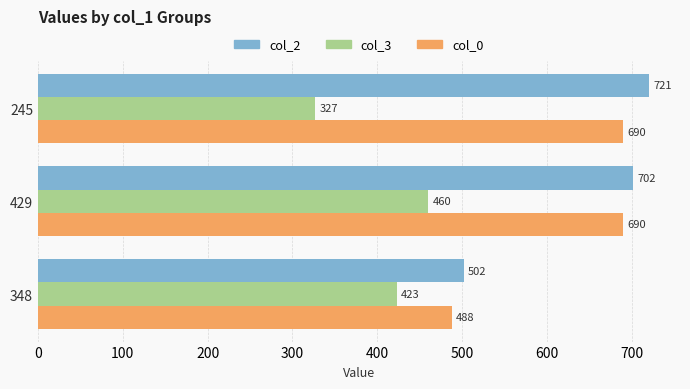

True or false: col_3 has a value of 277 at 348.

False